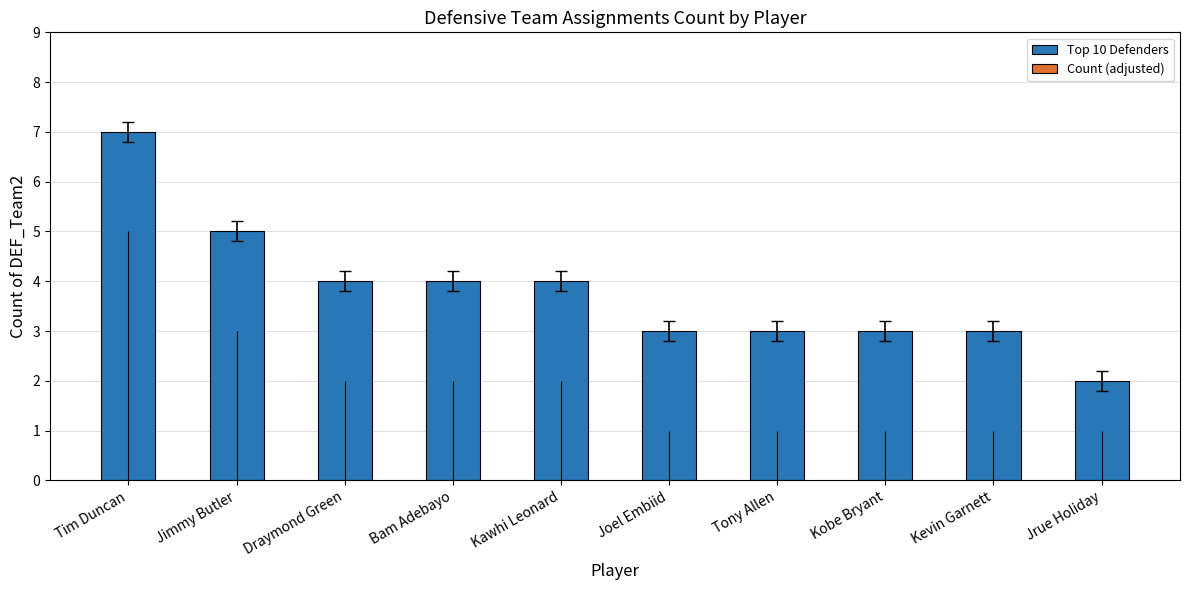

Between Bam Adebayo and Joel Embiid, which is larger?

Bam Adebayo